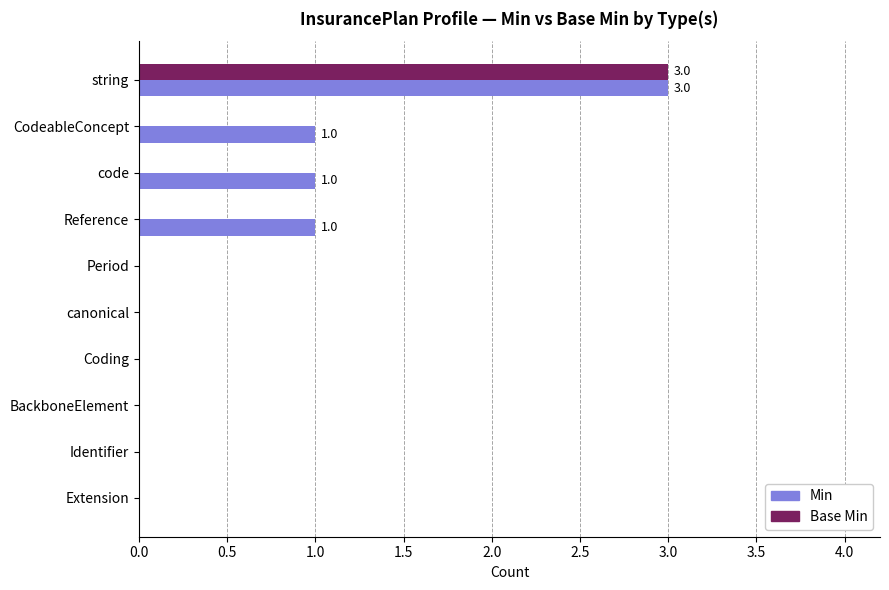

Which series has the largest total across all categories?

Min